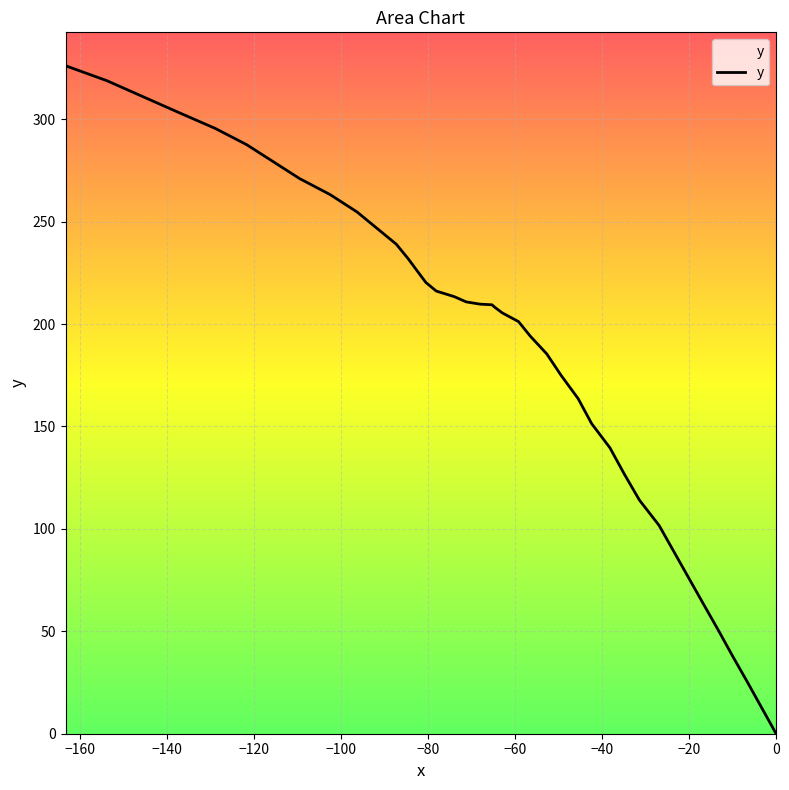

What is the difference between the maximum and minimum values?

326.1